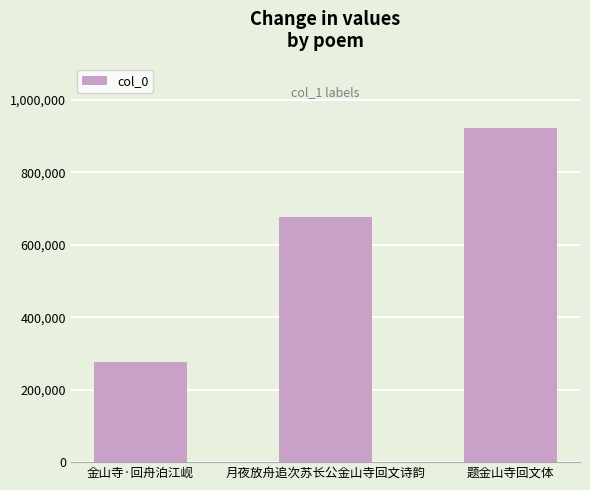

Reading left to right, transcribe all the data shown in this chart.

金山寺·回舟泊江岘=276504	月夜放舟追次苏长公金山寺回文诗韵=676611	题金山寺回文体=922748